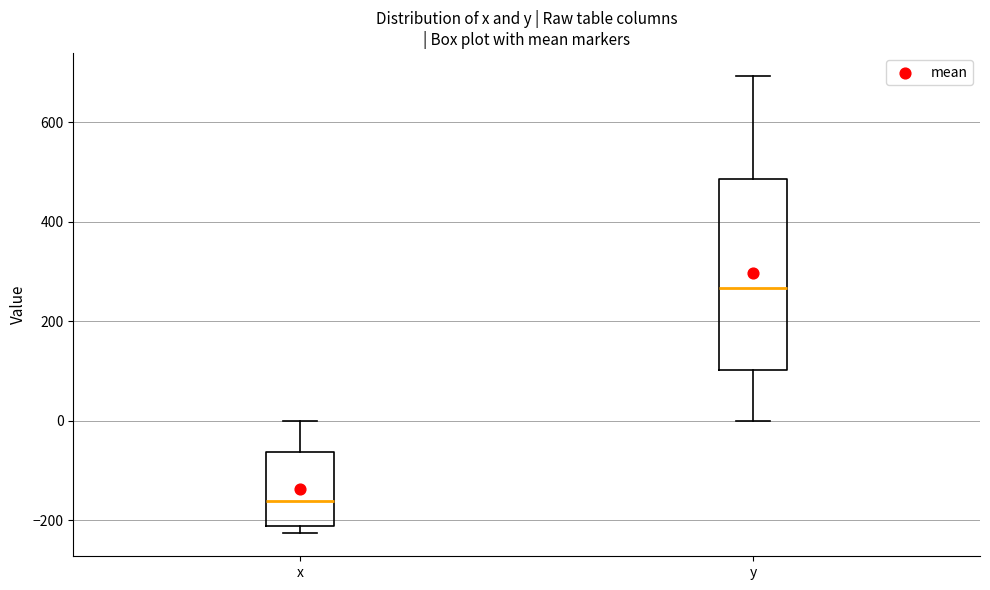

Reading left to right, read every box against the y-axis: the position of its median line, the range the box covers, and the ends of its whiskers. The values are not printed on the chart, so give them approximately, as read against the axis.

x: median -160, box -220 to -60, whiskers -220 (just below the box's lower edge) to 0
y: median 260, box 100 to 480, whiskers 0 to 700